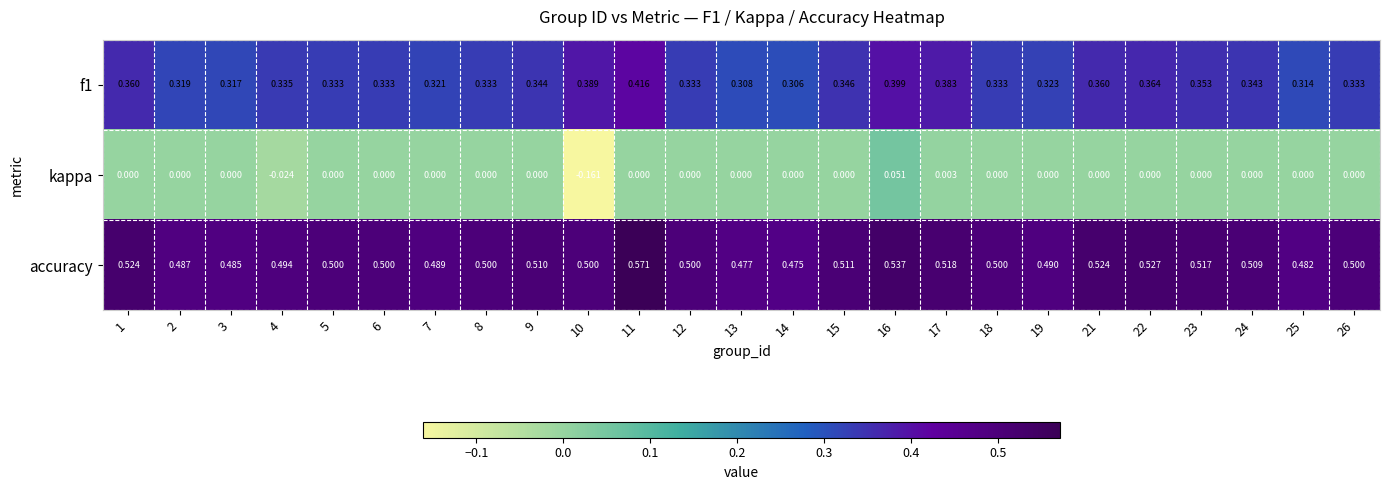

Which series has the largest range (max minus min)?

kappa